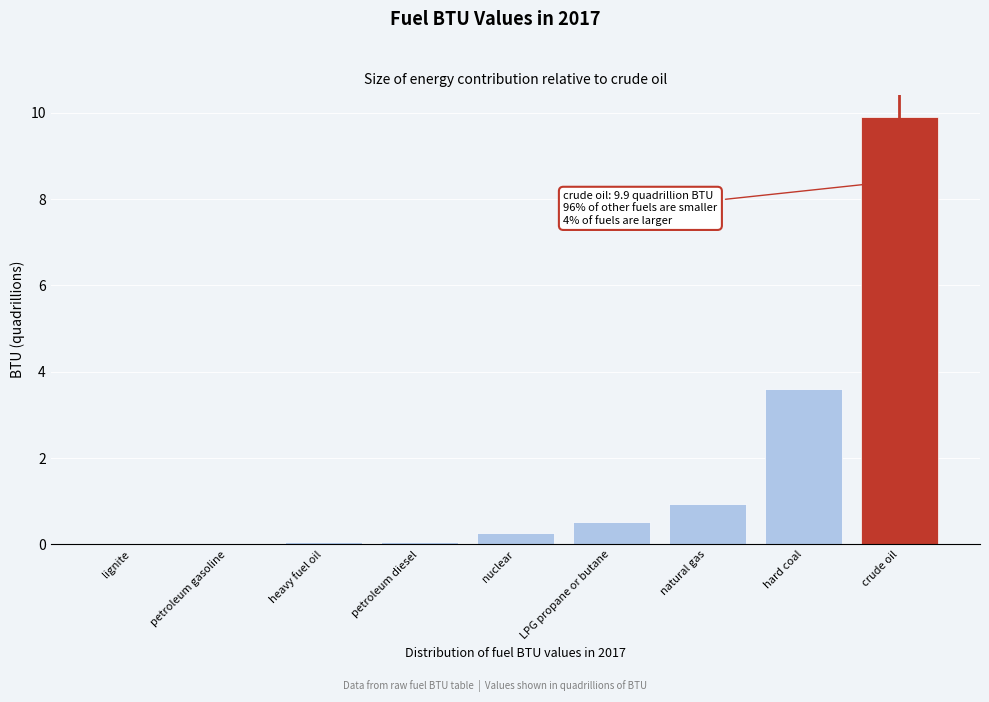

What is the sum of the values at nuclear and crude oil?

10.2